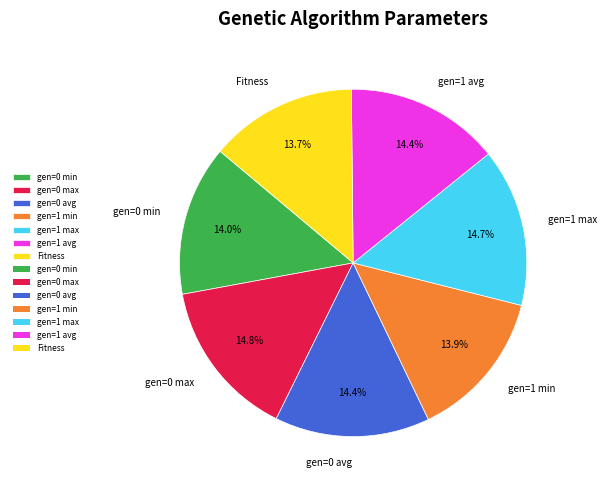

Do gen=1 min and gen=0 max together represent more than half of the pie?

No